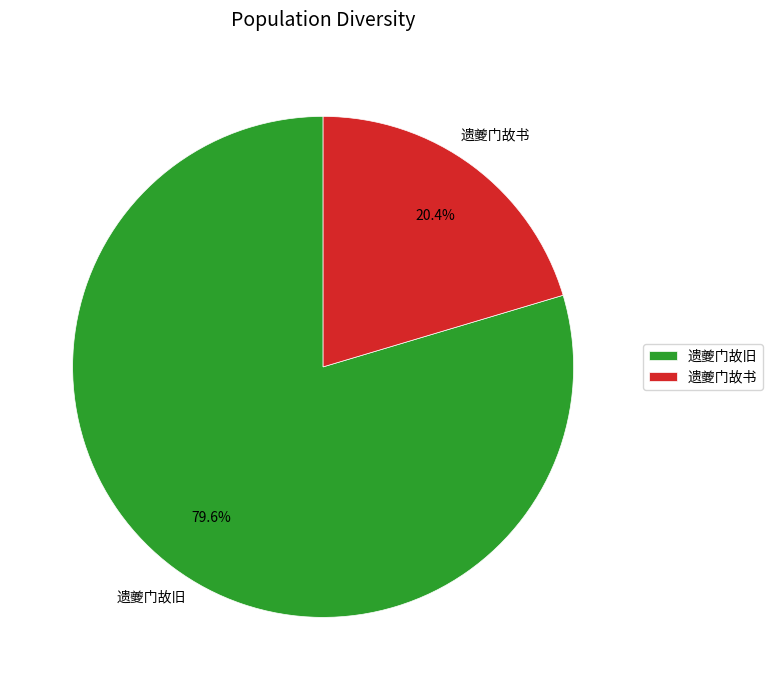

To the nearest percent, what is the difference between the 遗夔门故书 and 遗夔门故旧 slice percentages?

59%